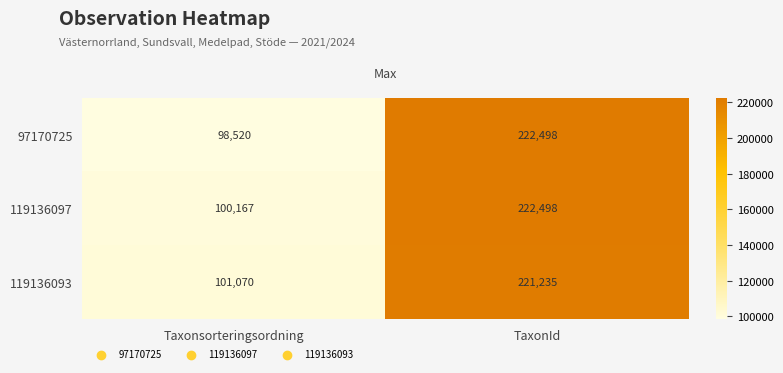

At which label is 97170725 closest to 160509?

Taxonsorteringsordning